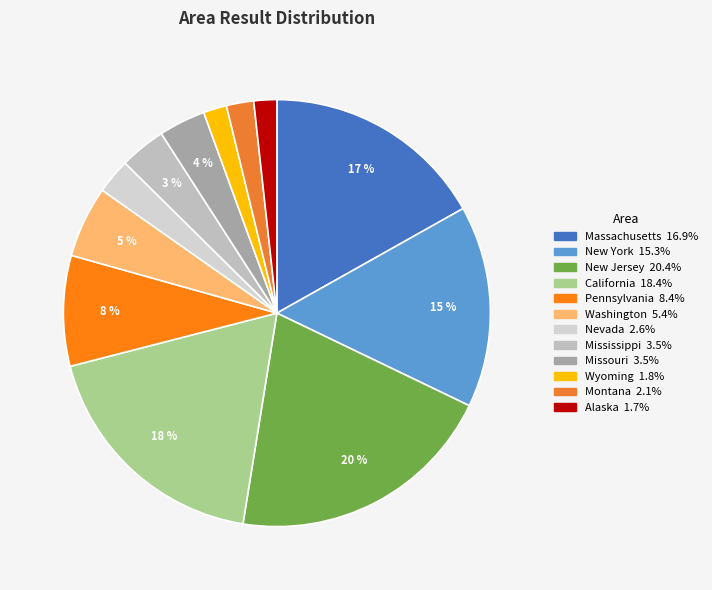

Is it true that New York is 24% of the pie?

False